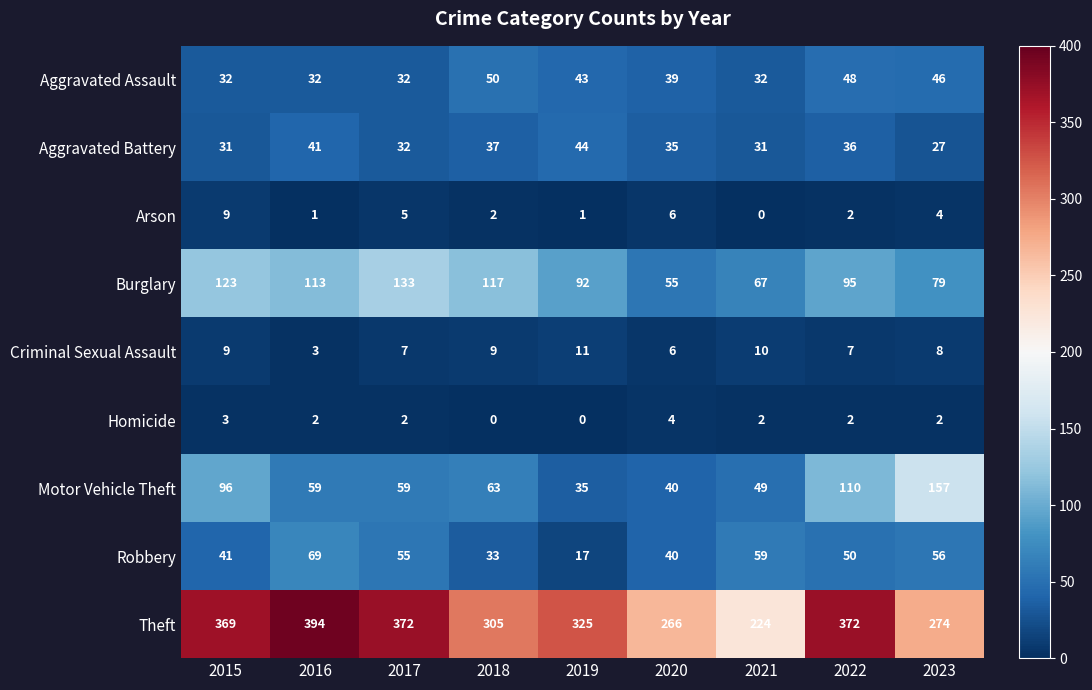

What is the total value across all series at 2021?

474